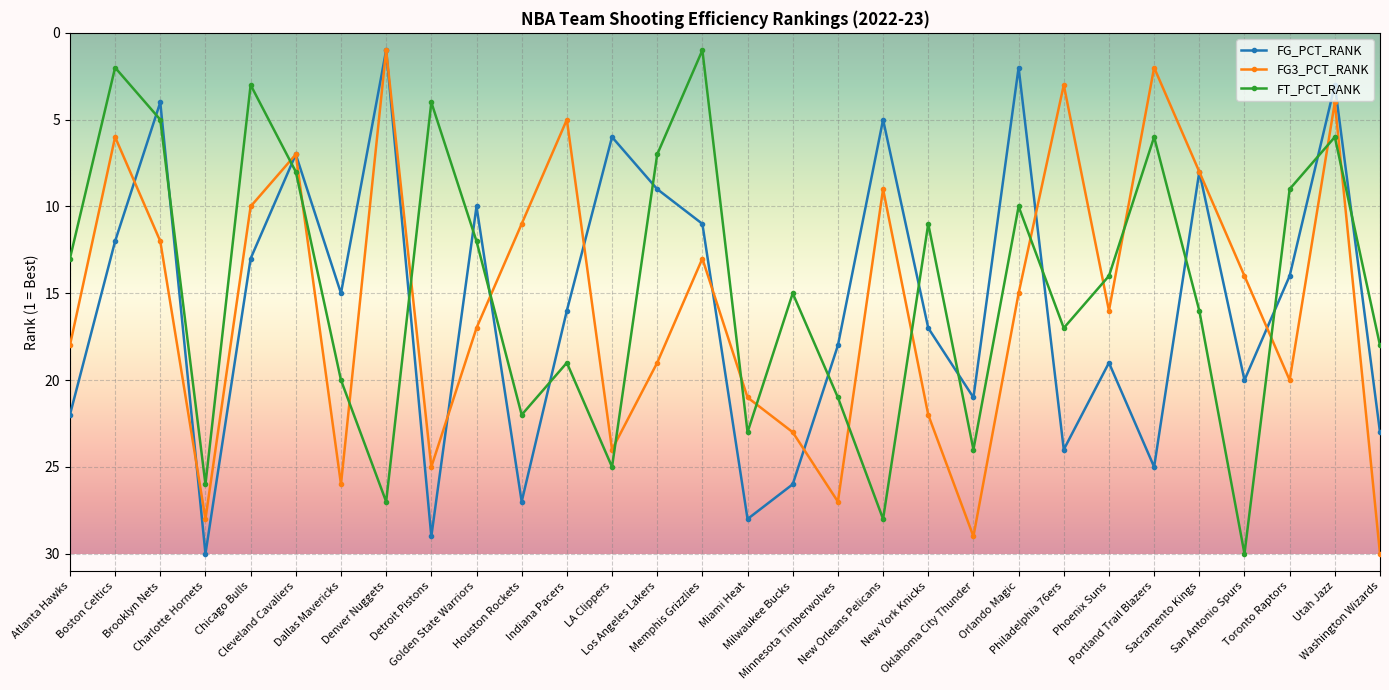

Between LA Clippers and Los Angeles Lakers, which series saw the biggest shift?

FT_PCT_RANK